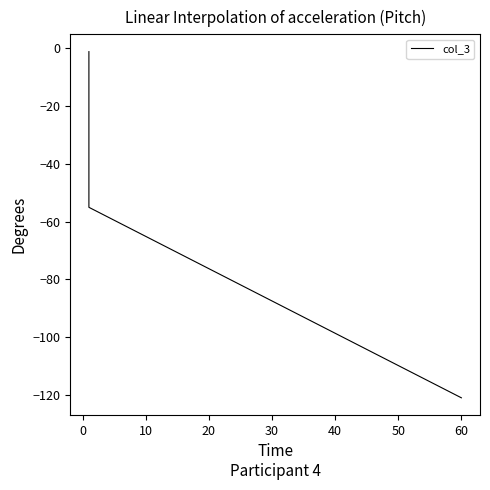

Is this an area chart (filled region under the line)?

No